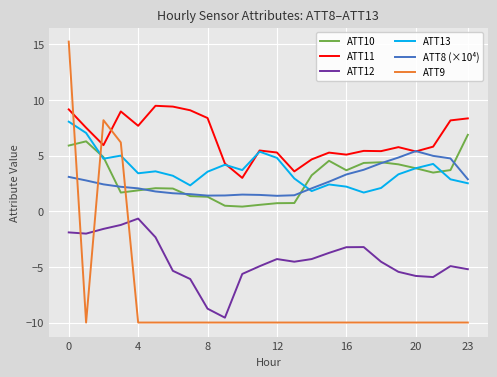

Rank the series by their maximum value, from lowest to highest.

ATT12, ATT8 (×10⁴), ATT10, ATT13, ATT11, ATT9